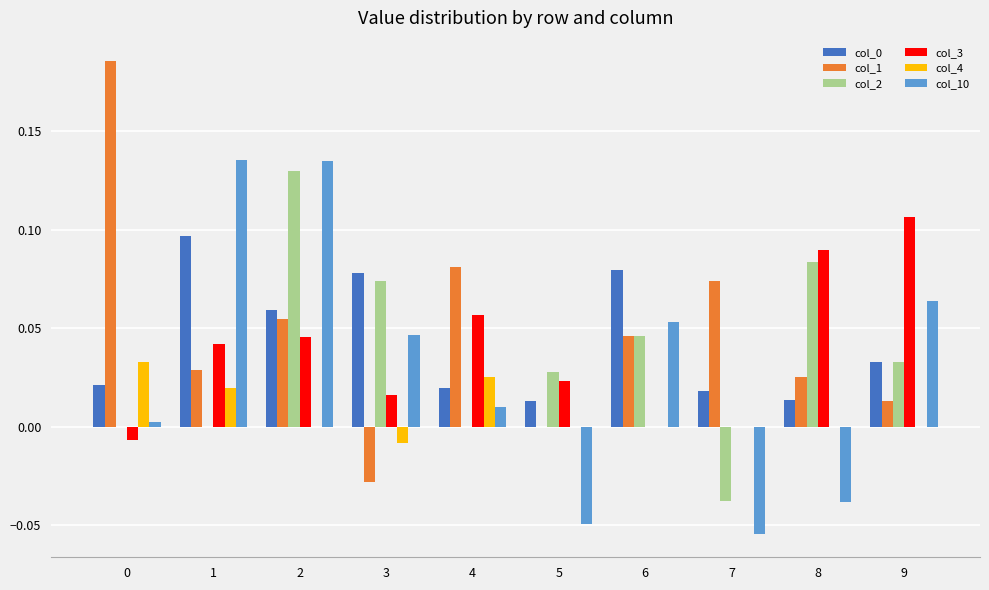

True or false: col_2 has a value of 0.1 at 4.

False